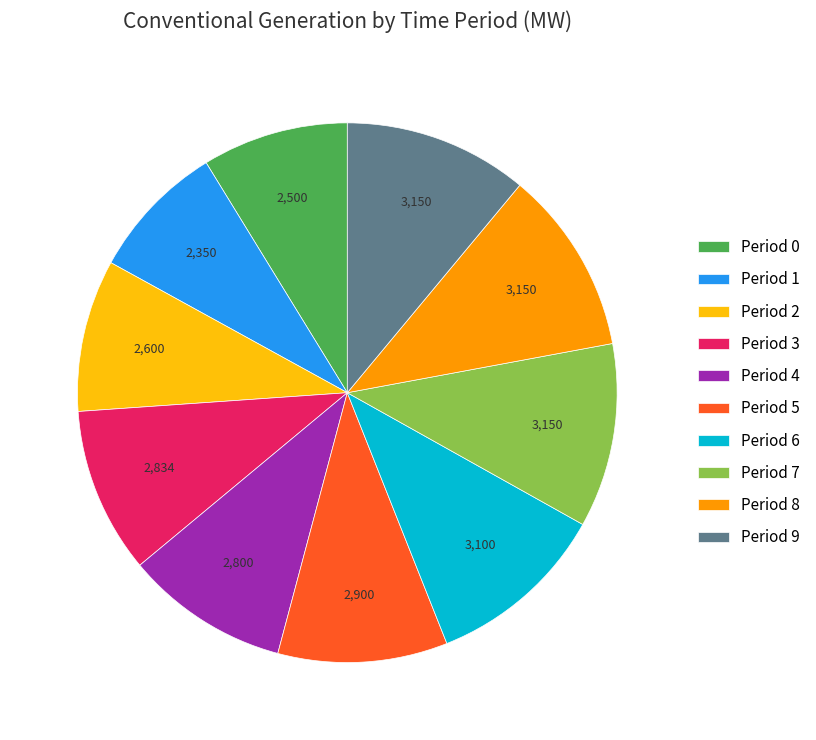

Which slice is the smallest?

Period 1